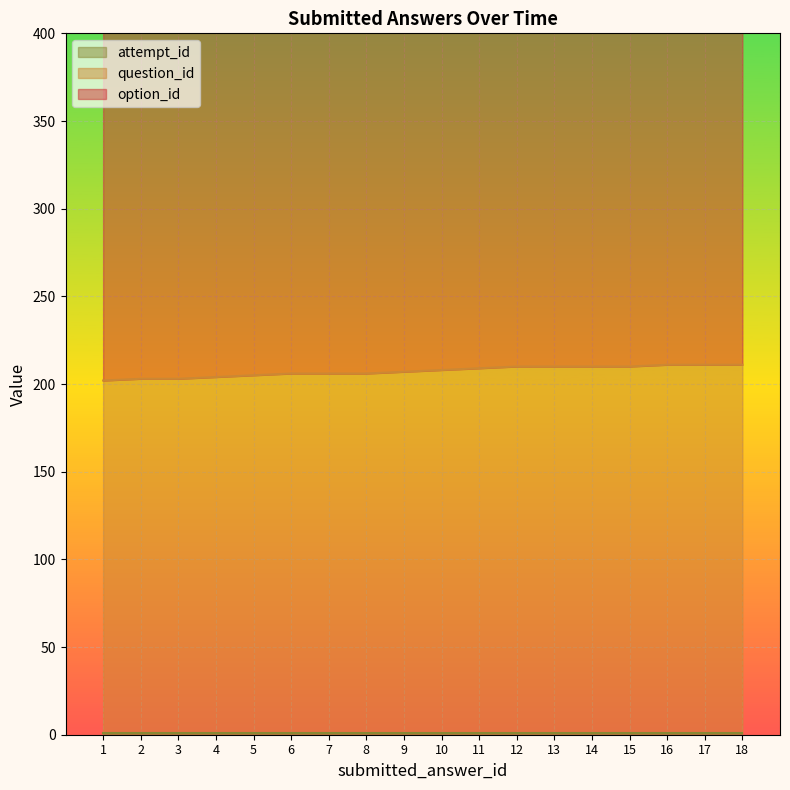

The option_id series shows 782 at 12. True or false?

False